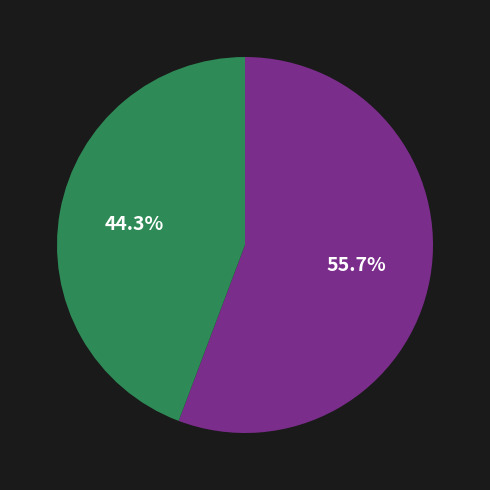

Does any single category account for the majority?

Yes